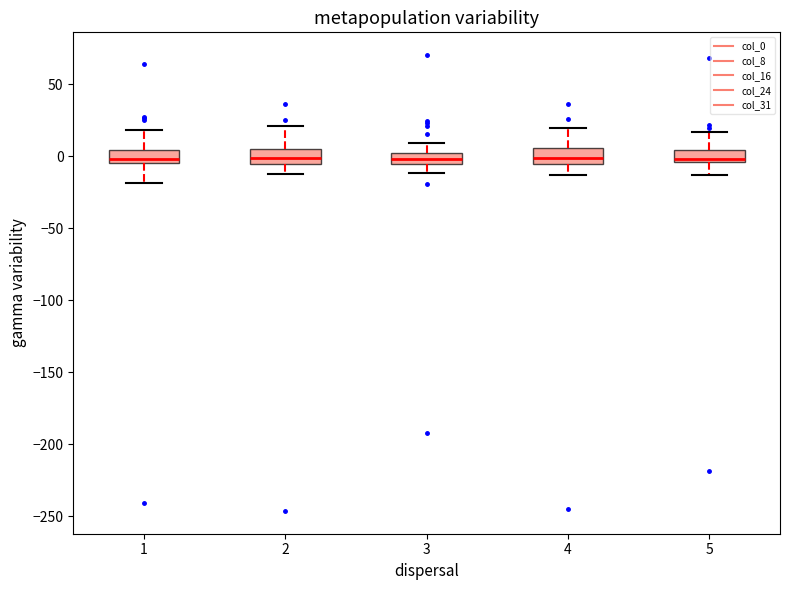

Where does the upper whisker of the box at x = 2 end on the y-axis? The values are not printed on the chart, so give them approximately, as read against the axis.

20